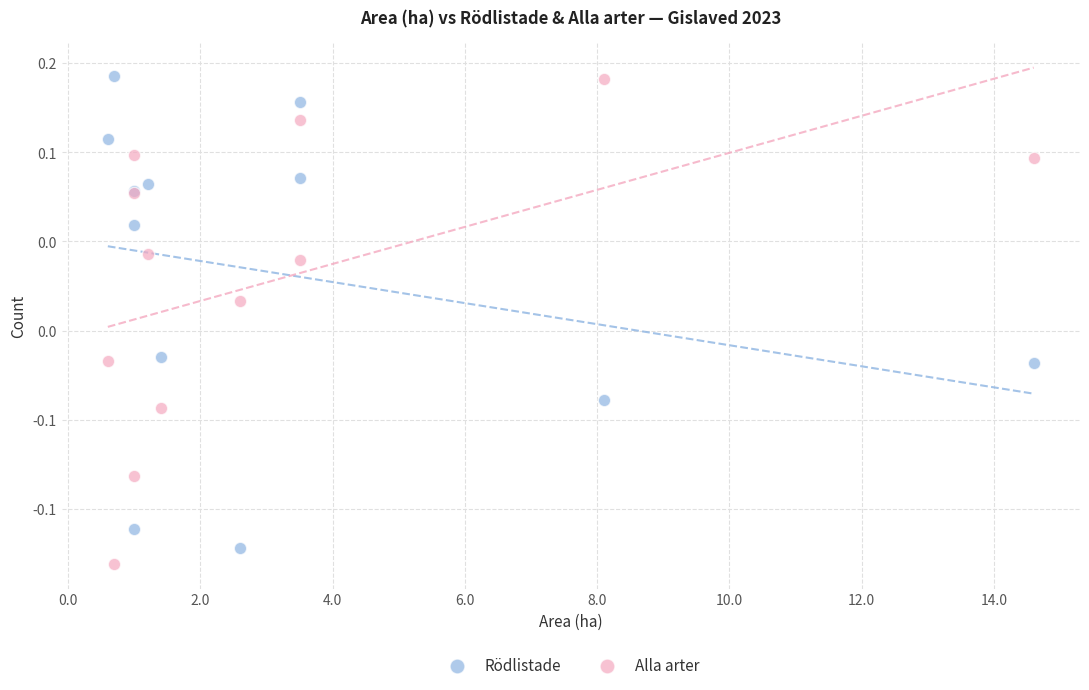

Which series has the largest Y range (max minus min)?

Alla arter